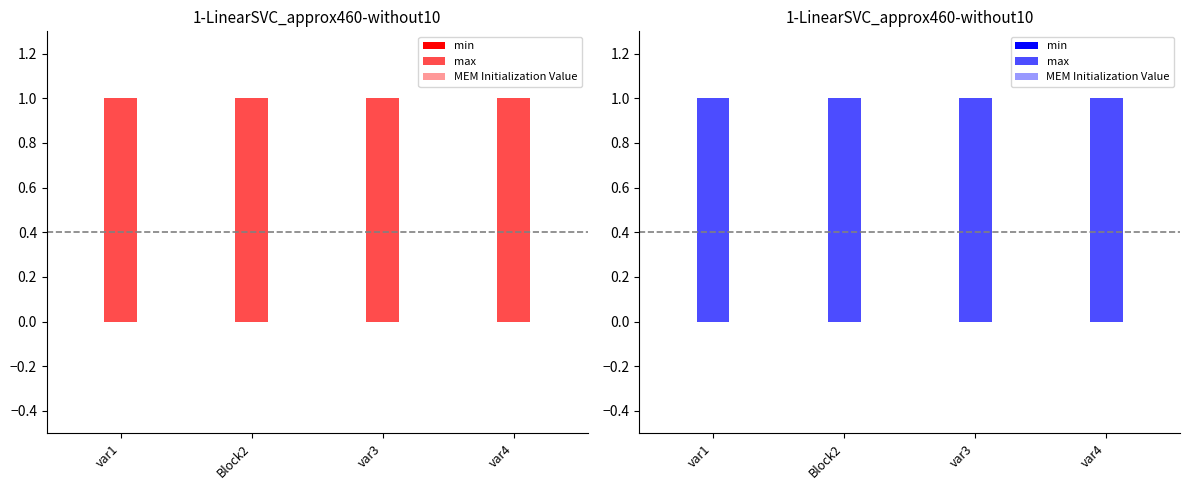

Reading left to right, transcribe all the data shown in this chart.

min: 0	0	0	0
max: 1	1	1	1
MEM Initialization Value: 0	0	0	0